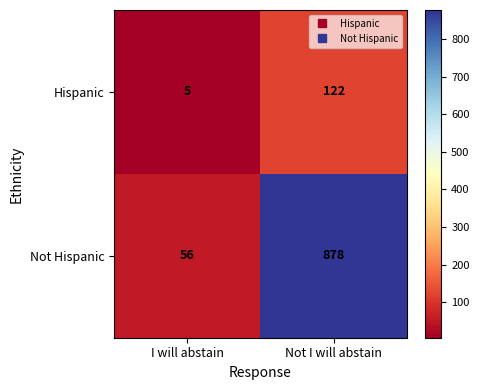

Where is Hispanic nearest to the value 63?

I will abstain